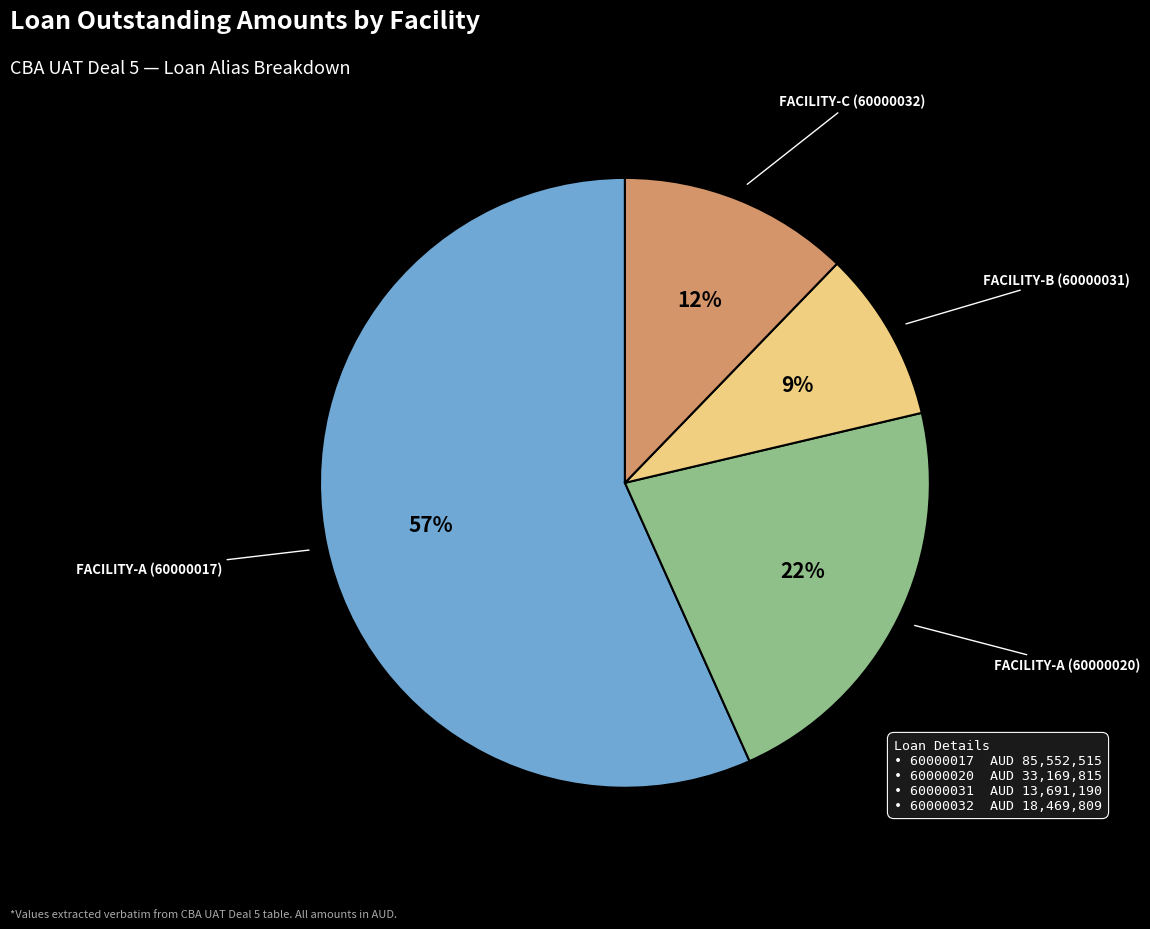

Is there any slice that represents more than half of the pie?

Yes